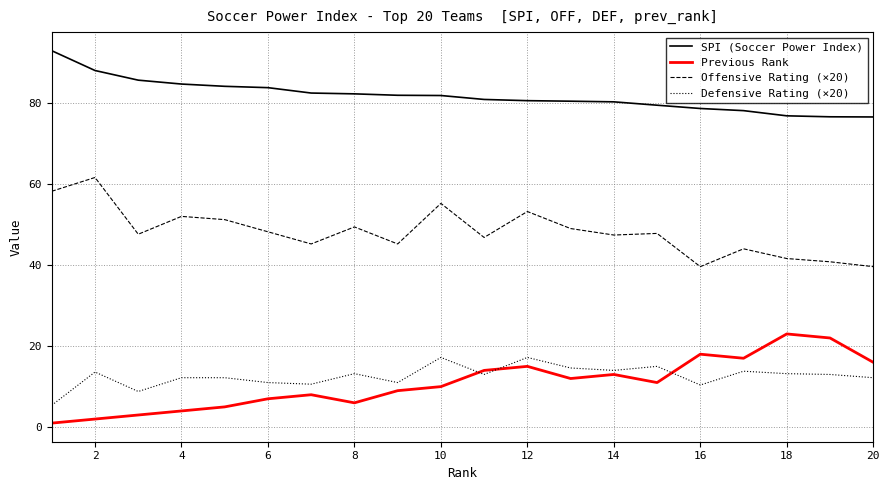

True or false: Defensive Rating (×20) and SPI (Soccer Power Index) cross at least once.

False